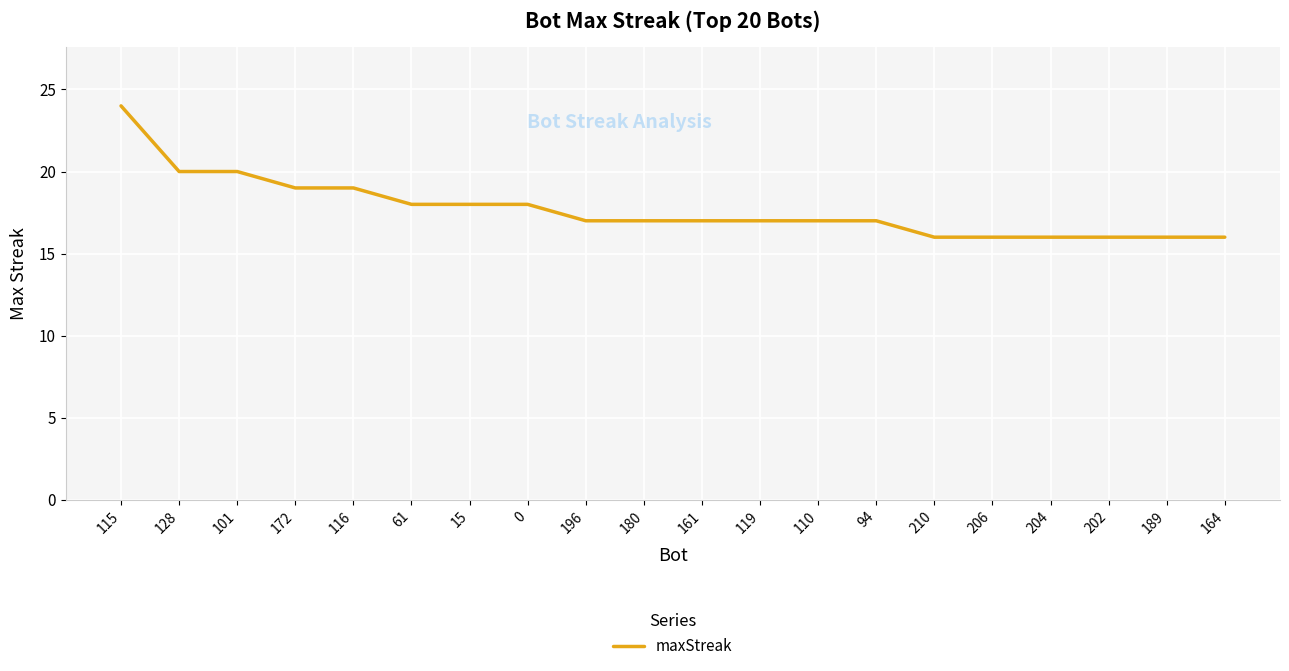

Reading left to right, extract all data points from this chart.

115=24	128=20	101=20	172=19	116=19	61=18	15=18	0=18	196=17	180=17	161=17	119=17	110=17	94=17	210=16	206=16	204=16	202=16	189=16	164=16